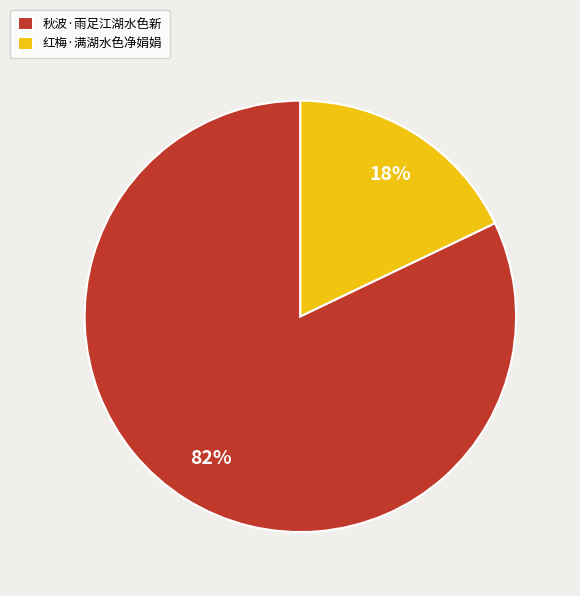

Which slice is the smallest?

红梅·满湖水色净娟娟